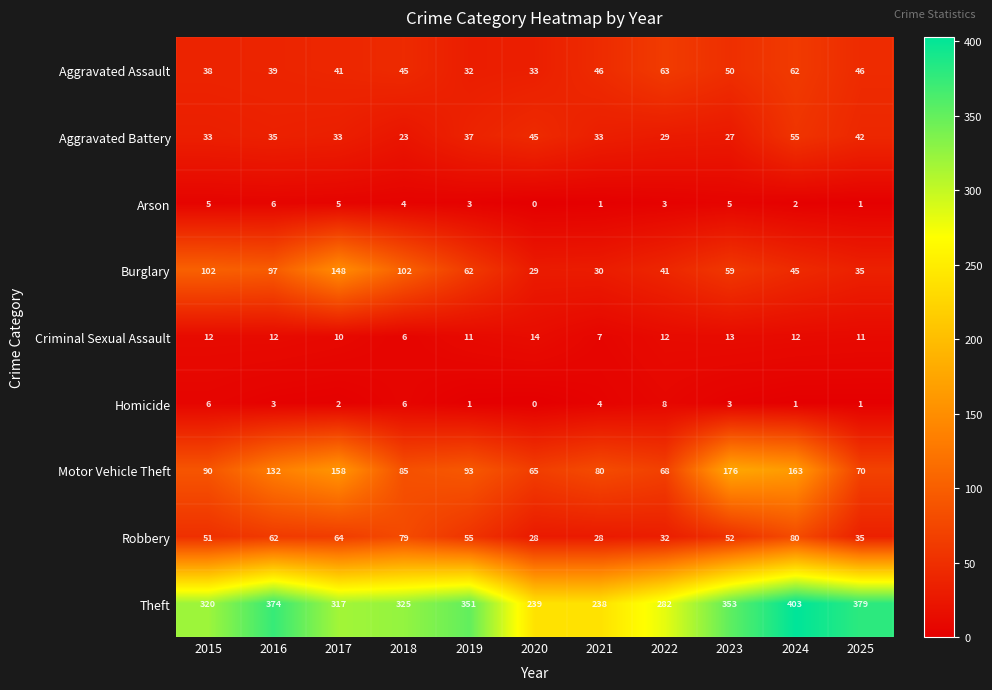

What is the sum of all Arson values?

35